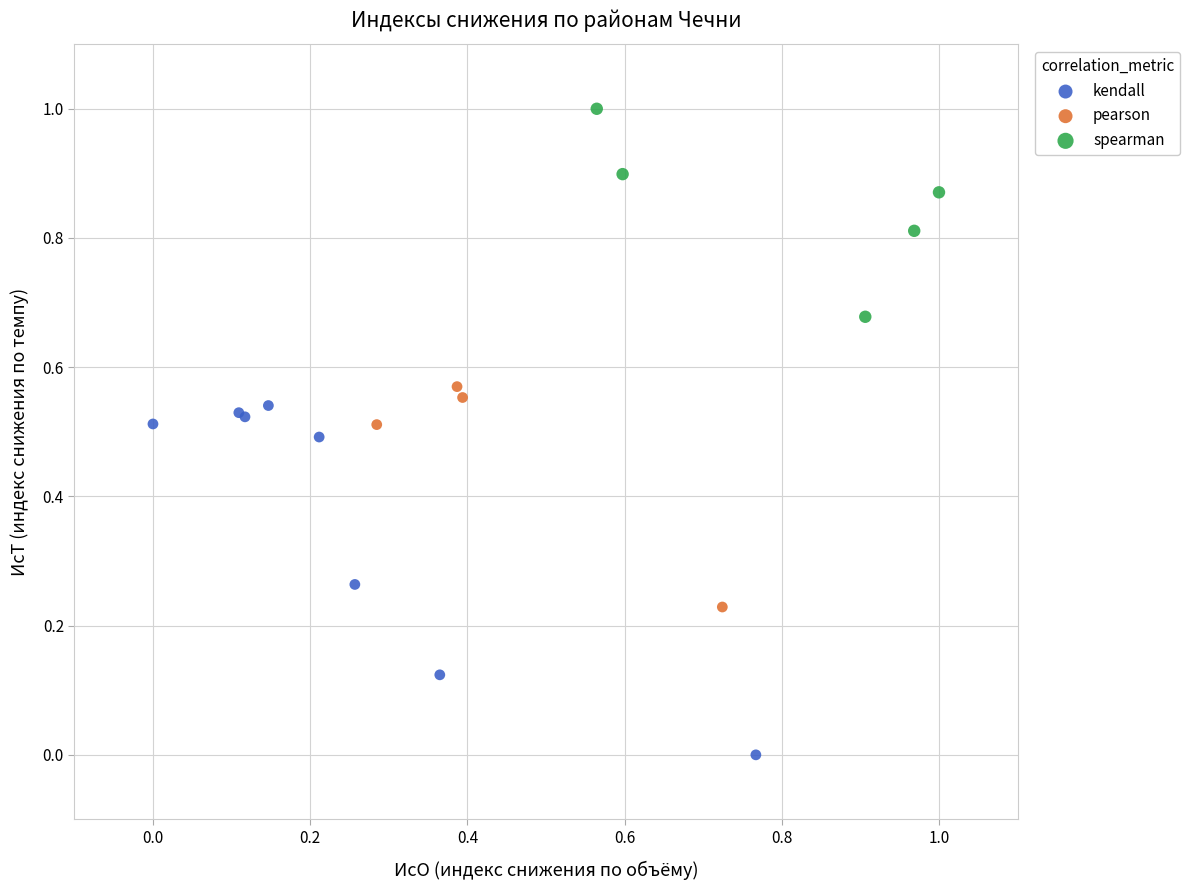

Which series reaches the maximum Y coordinate?

spearman